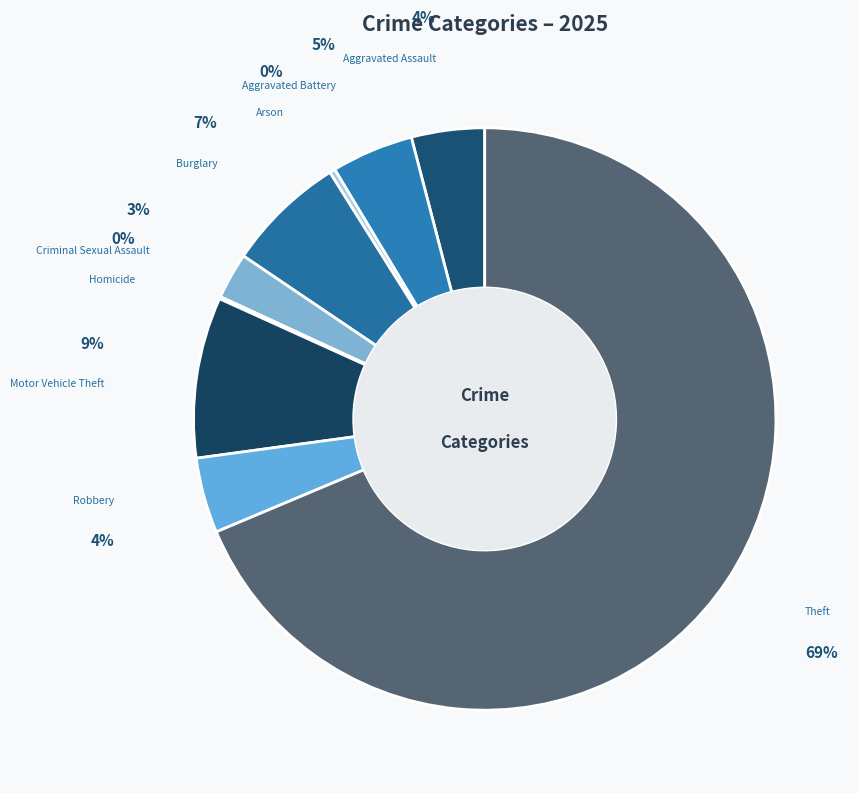

Does Theft represent more than half of the total?

Yes